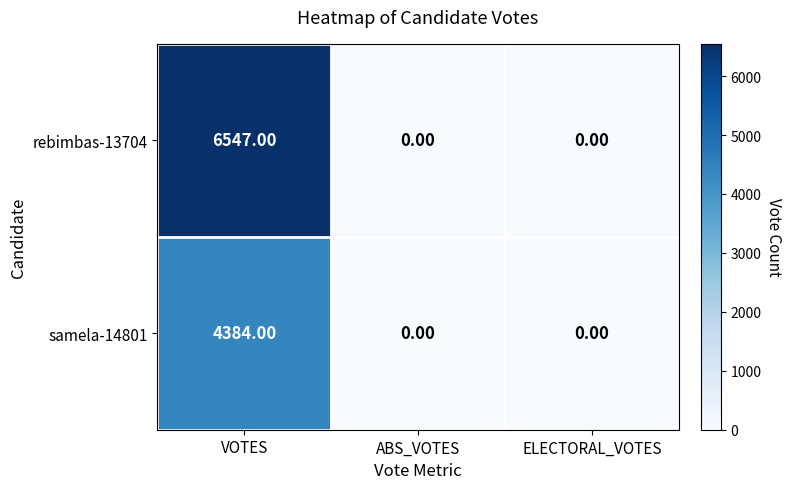

Is the value of rebimbas-13704 at ABS_VOTES greater than the value of samela-14801 at VOTES?

No